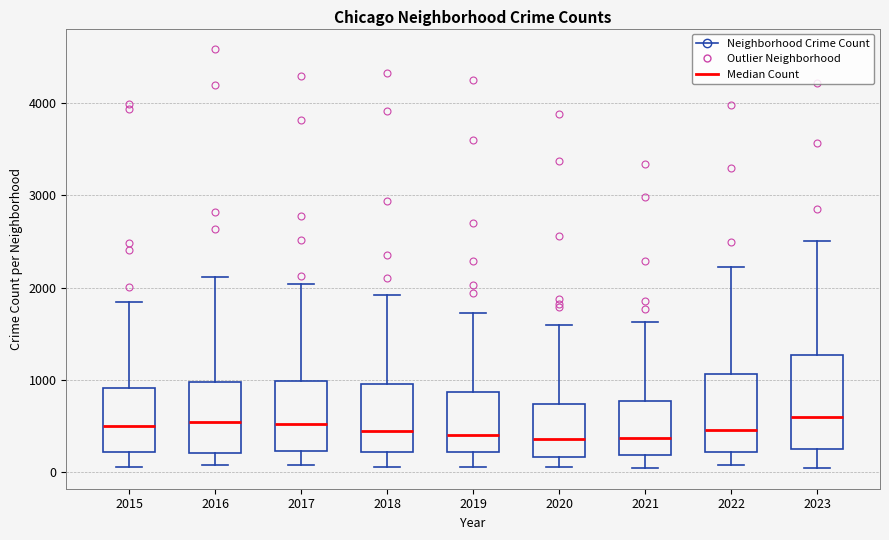

Where does the upper whisker of the box at x = 2019 end on the y-axis? The values are not printed on the chart, so give them approximately, as read against the axis.

1700